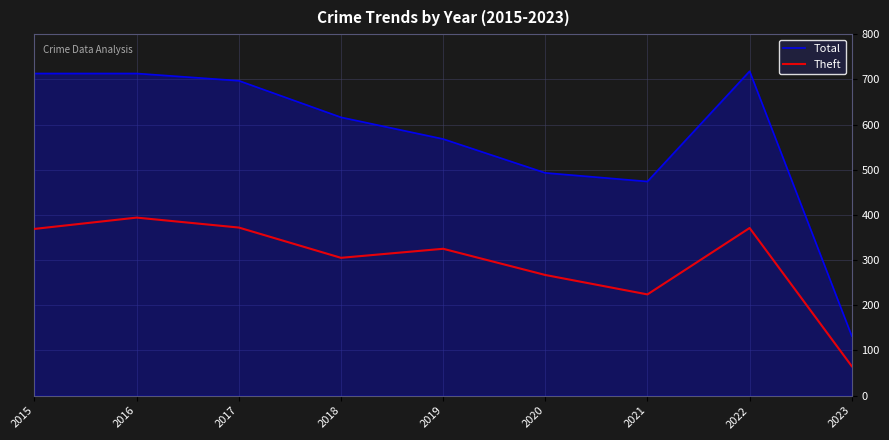

How many interior local peaks does the Theft series have?

3